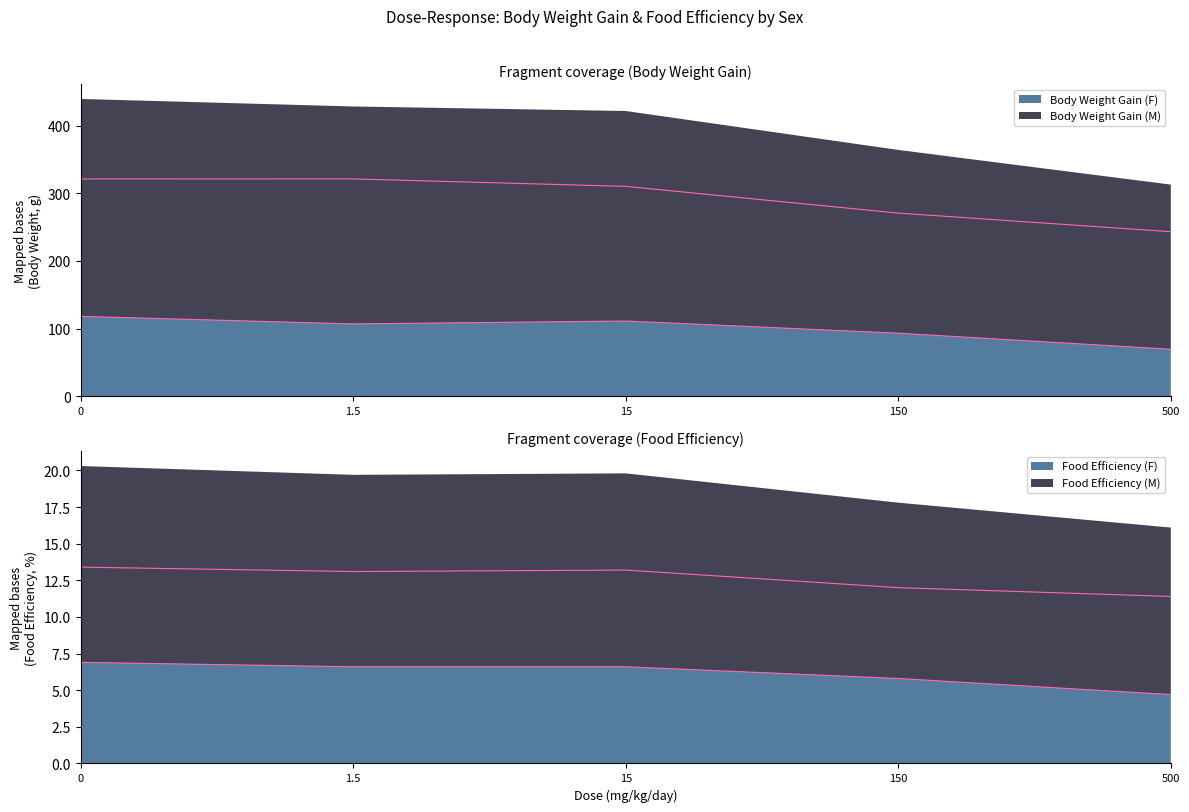

At which label does Food Efficiency (F) reach its minimum?

500